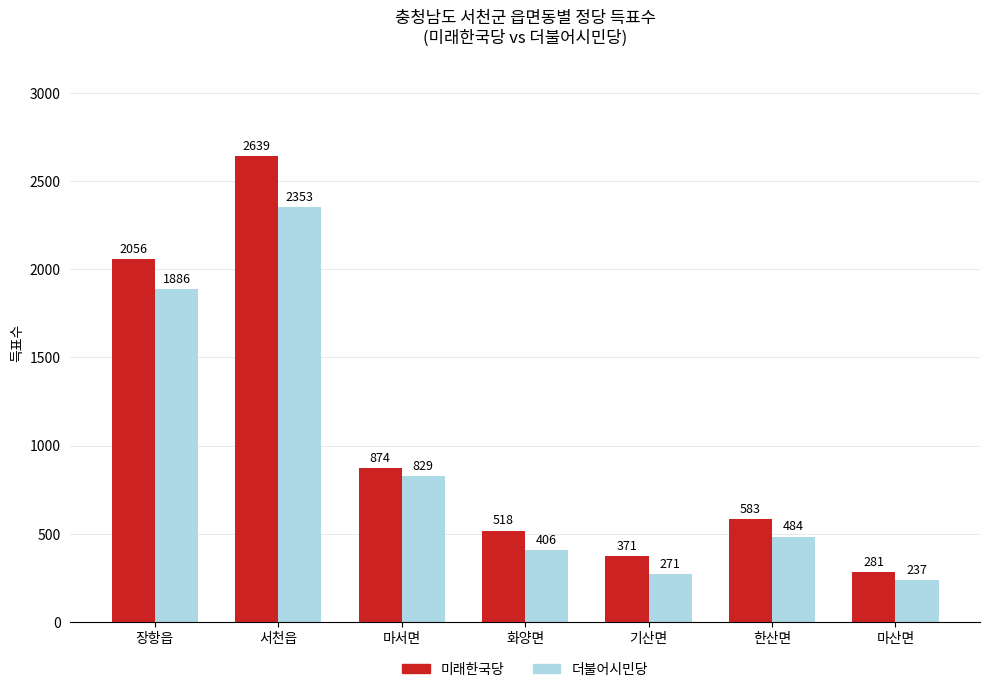

What position from the right is 장항읍?

7